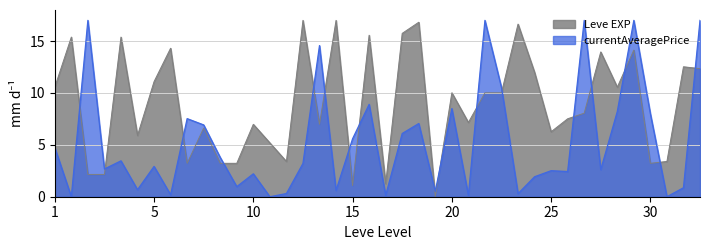

What is the value of the currentAveragePrice point at the 27th from the left?

8.5